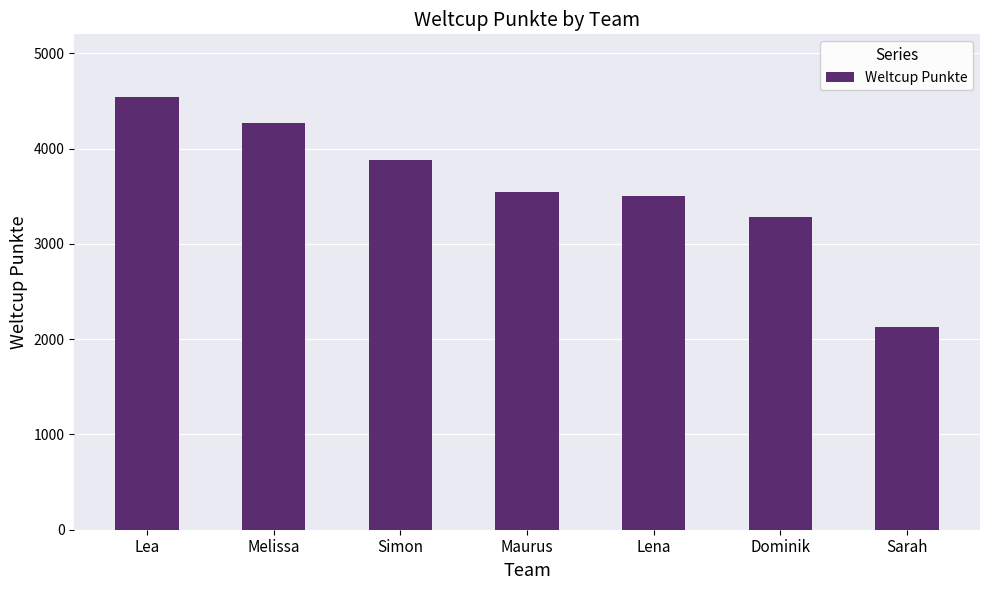

Rank the categories by value from lowest to highest.

Sarah, Dominik, Lena, Maurus, Simon, Melissa, Lea